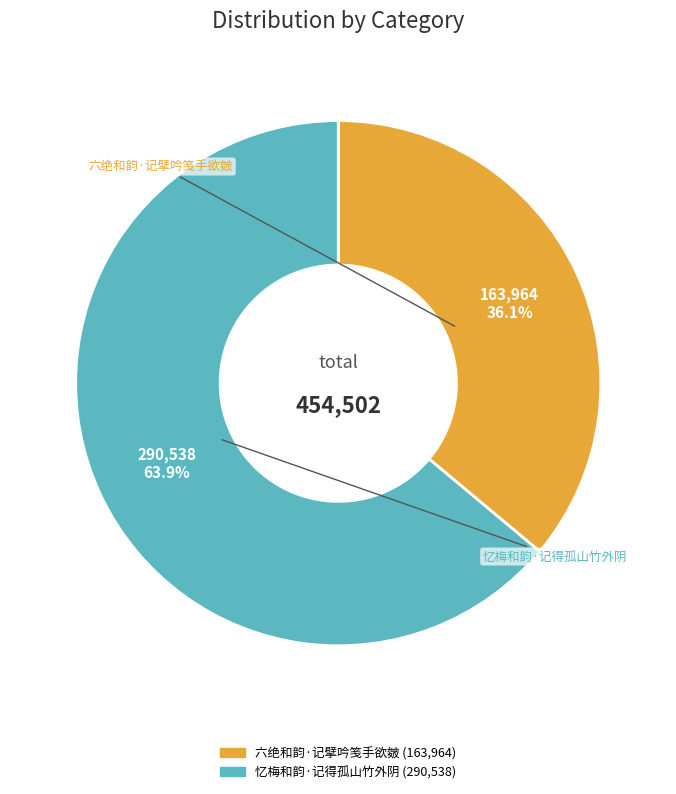

To the nearest percent, what is the difference between the largest and smallest slice percentages?

28%